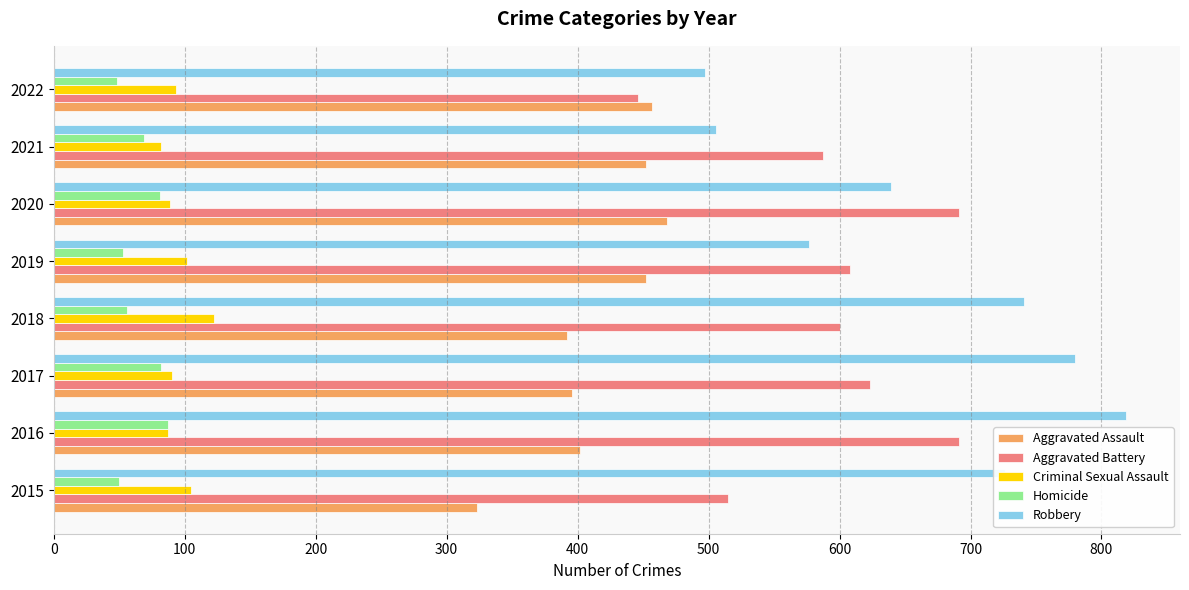

What is the minimum value shown in the chart?

48